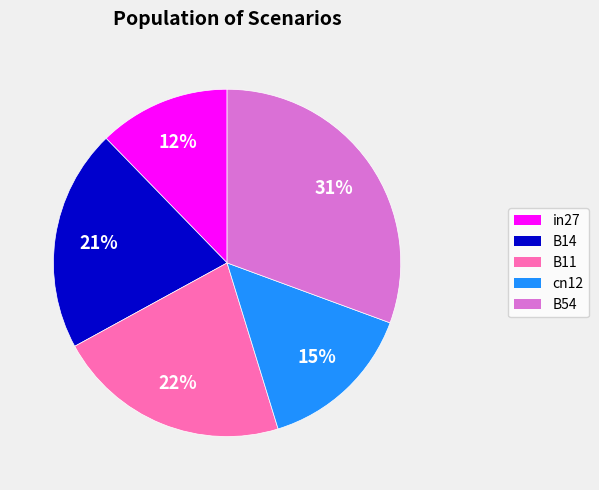

To the nearest percent, what portion does B14 represent?

21%